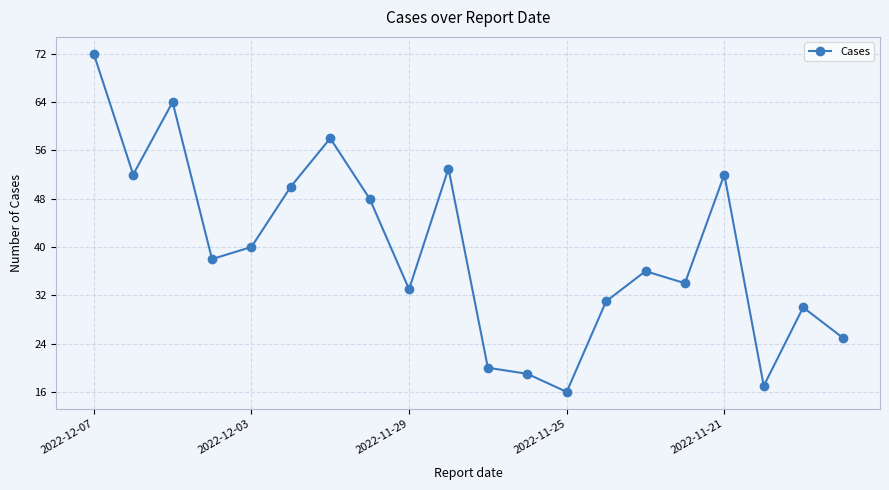

What is the maximum value shown in the chart?

72